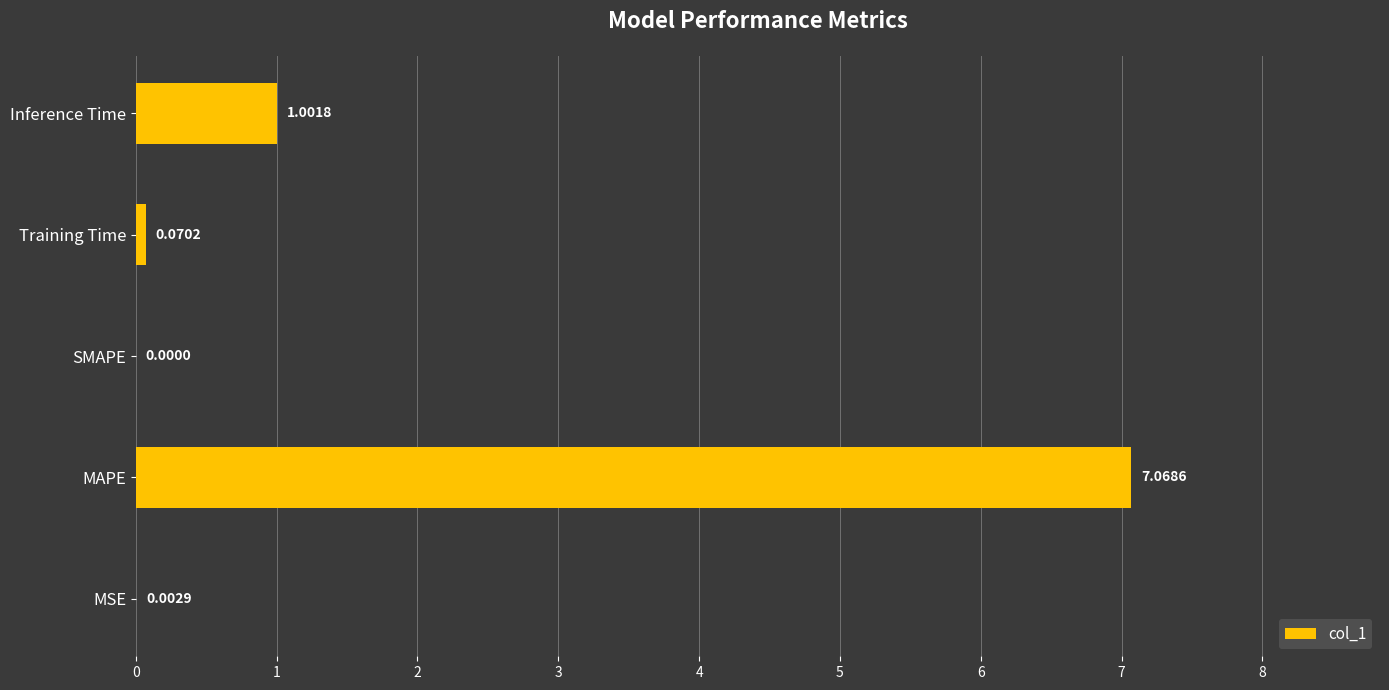

Which label corresponds to the largest value in the chart?

MAPE